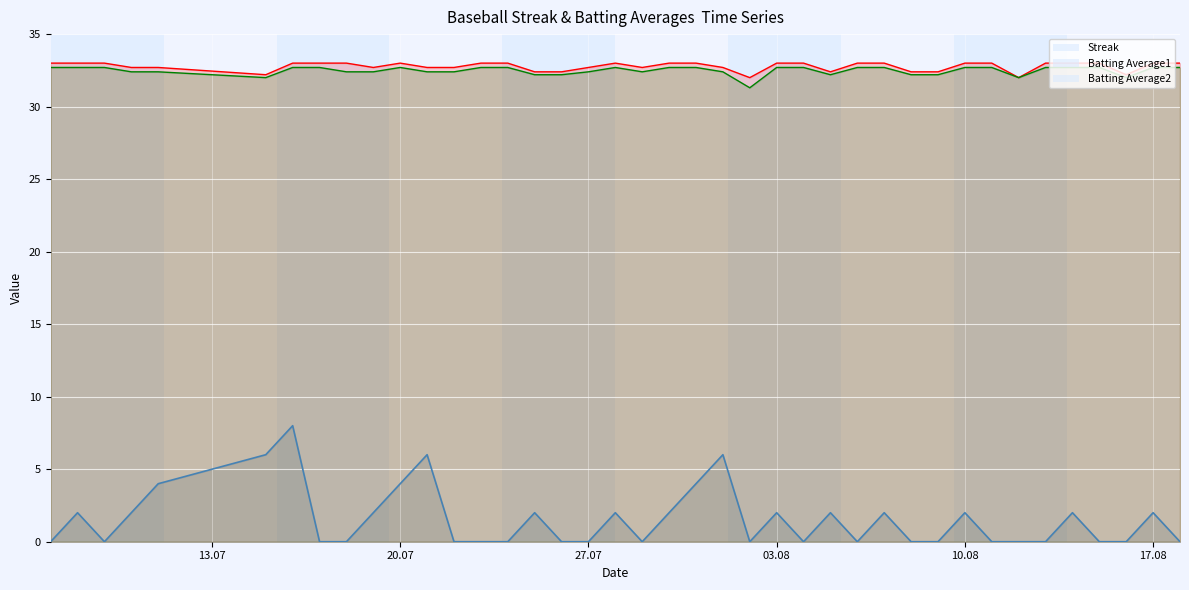

At which category is the sum across all series the highest?

2010-07-16